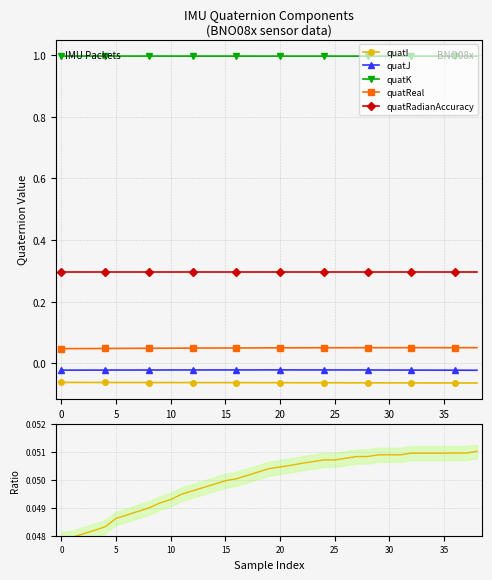

True or false: quatK and quatI cross at least once.

False